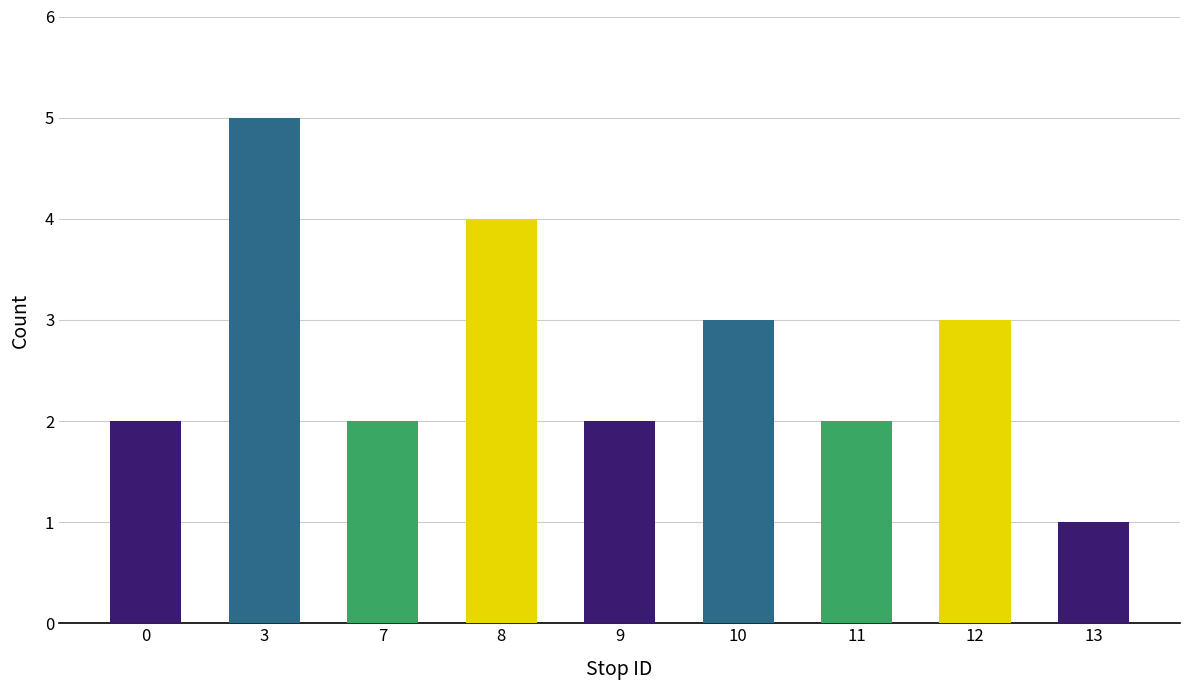

Is it true that the value at 13 is 2?

False